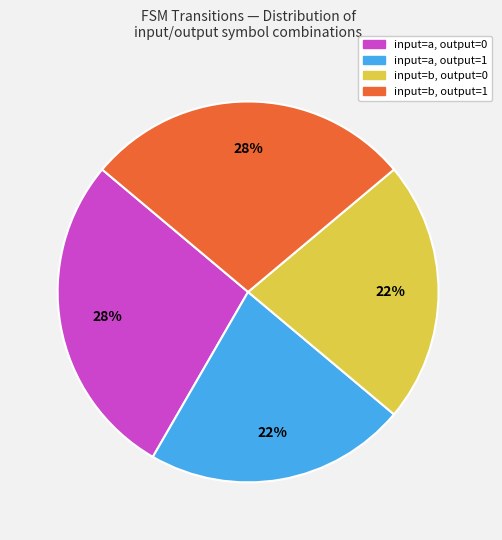

To the nearest percent, what is the difference between the largest and smallest slice percentages?

6%